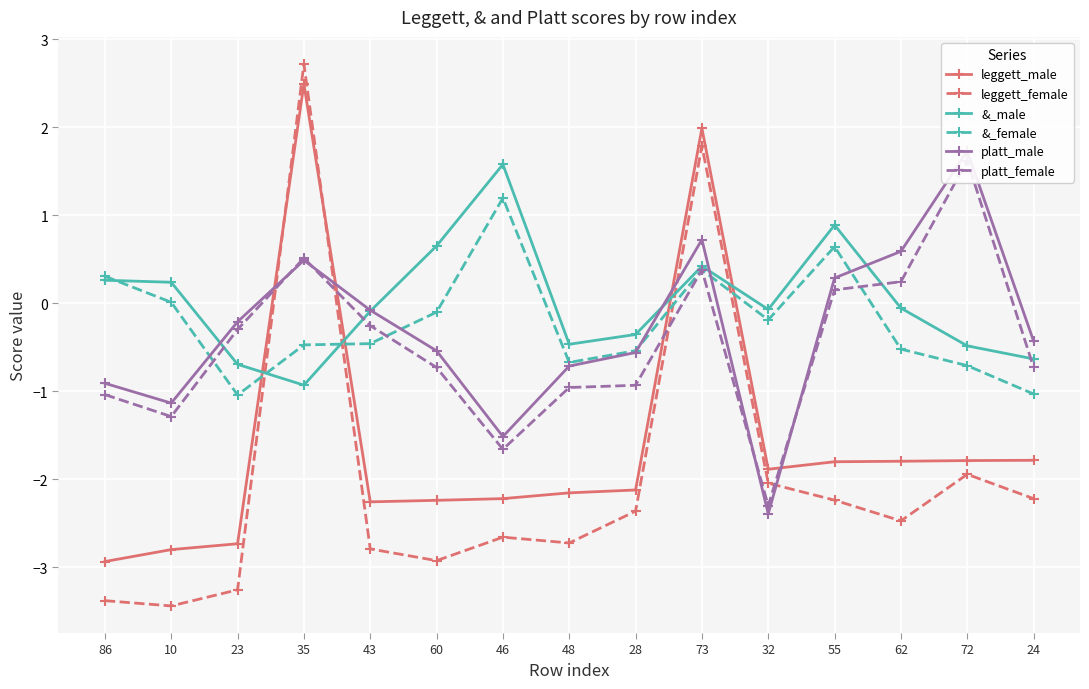

What is the label of the 11th point from the right?

43